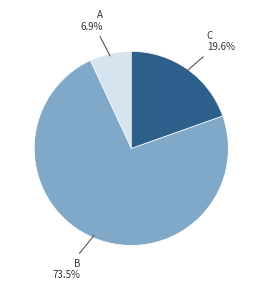

Does any single category account for the majority?

Yes